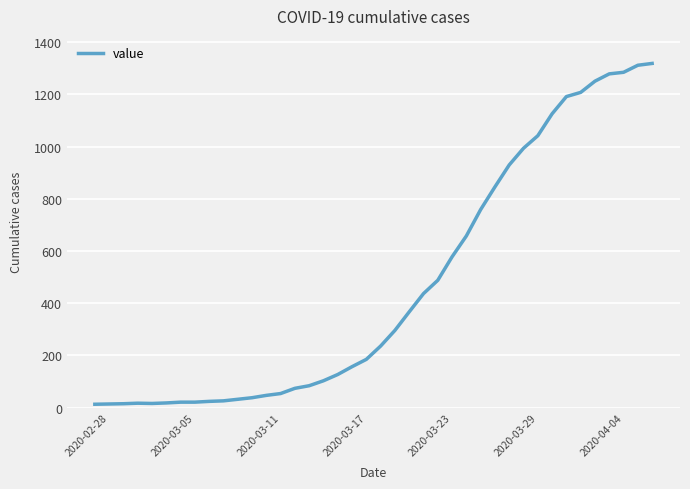

What is the difference between the maximum and minimum values?

1306